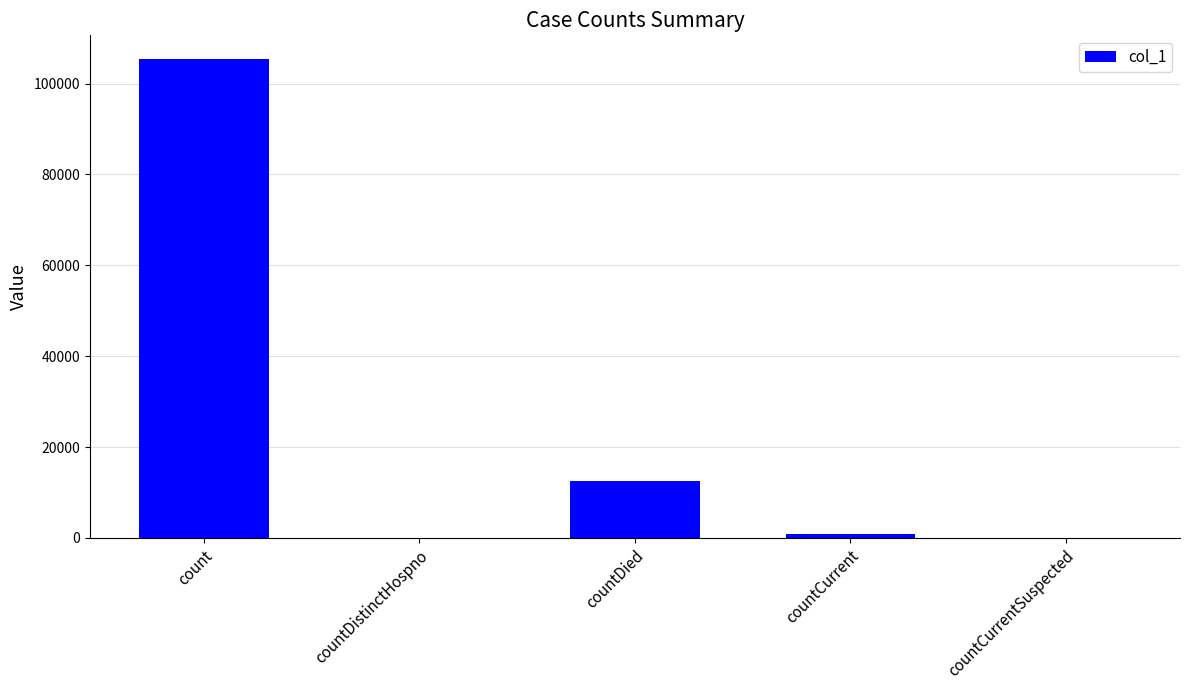

The value at countDistinctHospno is -61522. True or false?

False